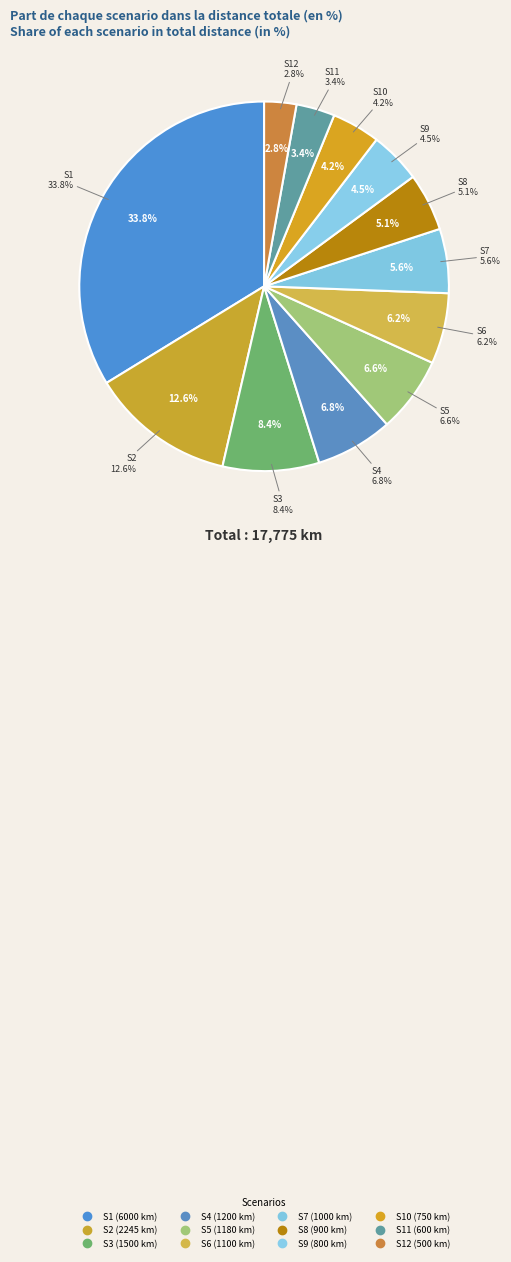

How many slices are in this pie chart?

12